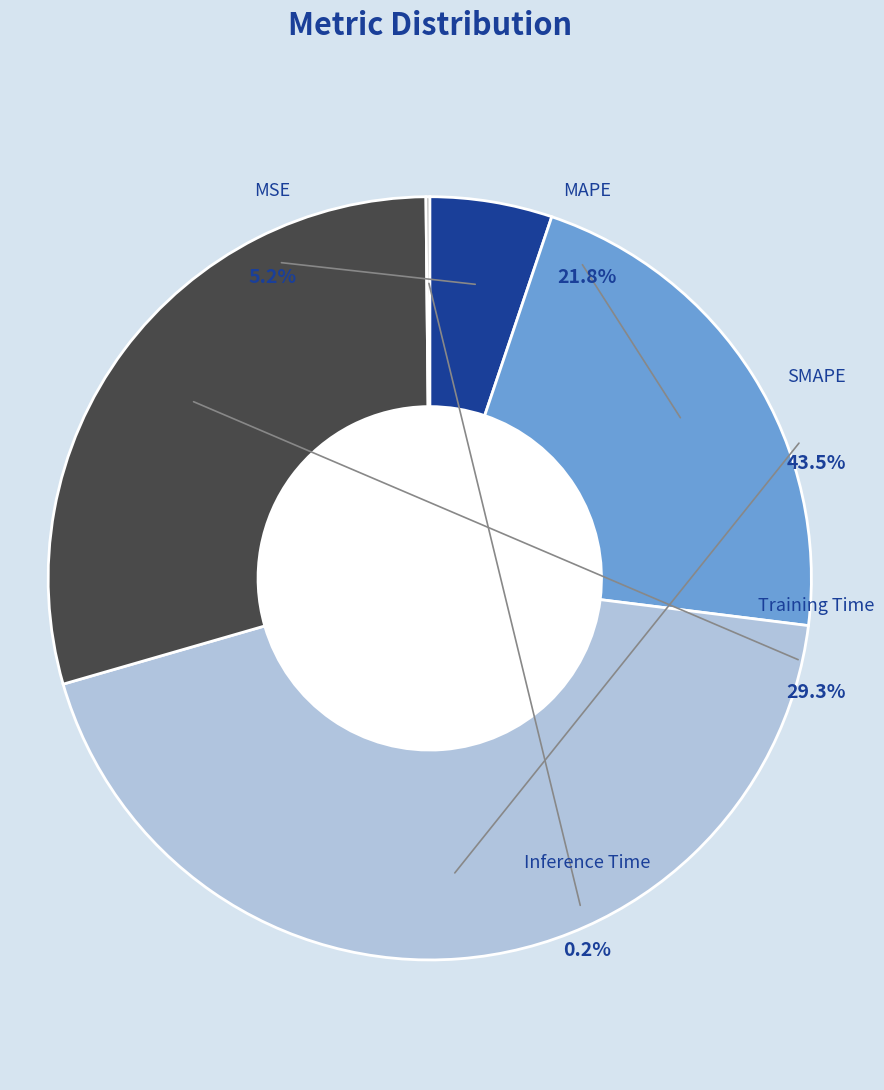

To the nearest percent, what is the average slice percentage?

20%